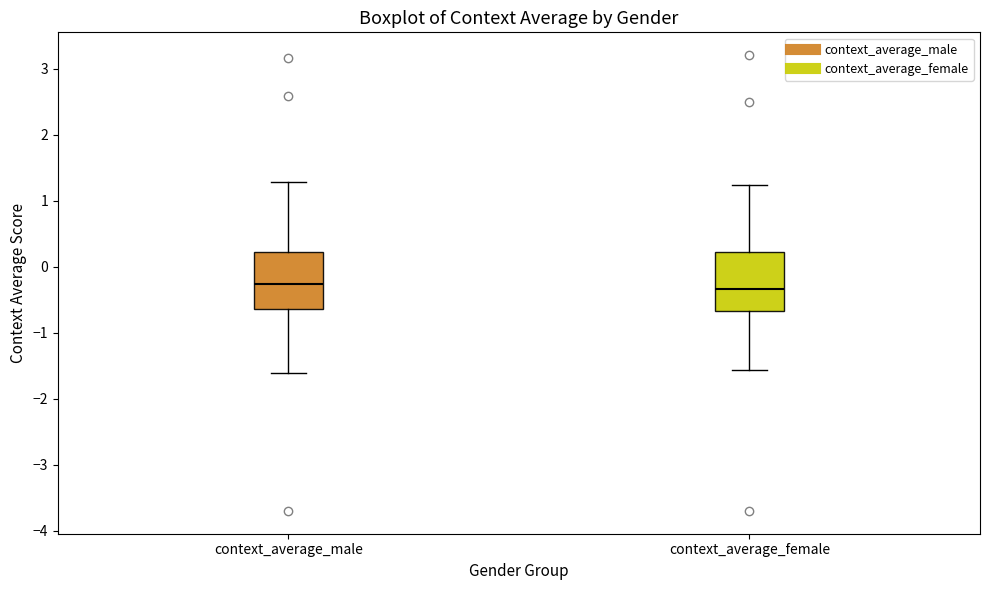

Reading left to right, transcribe this box plot: for each box, give where its median line is, the range the box spans, and where its two whiskers end, as read against the y-axis. The values are not printed on the chart, so give them approximately, as read against the axis.

context_average_male: median -0.3, box -0.6 to 0.2, whiskers -1.6 to 1.3
context_average_female: median -0.3, box -0.7 to 0.2, whiskers -1.6 to 1.2